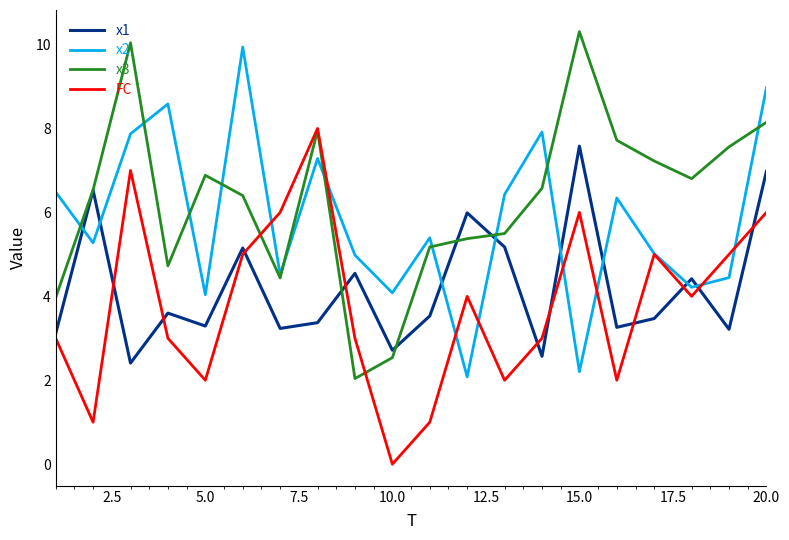

What is the lowest value of the x1 series?

2.4